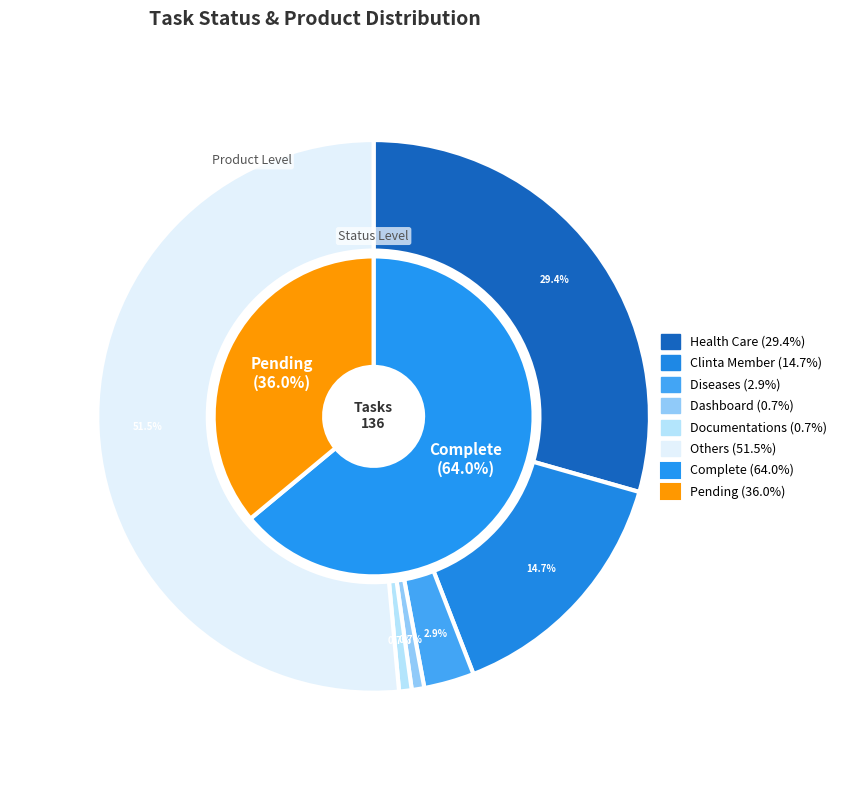

Is there any slice that represents more than half of the pie?

Yes